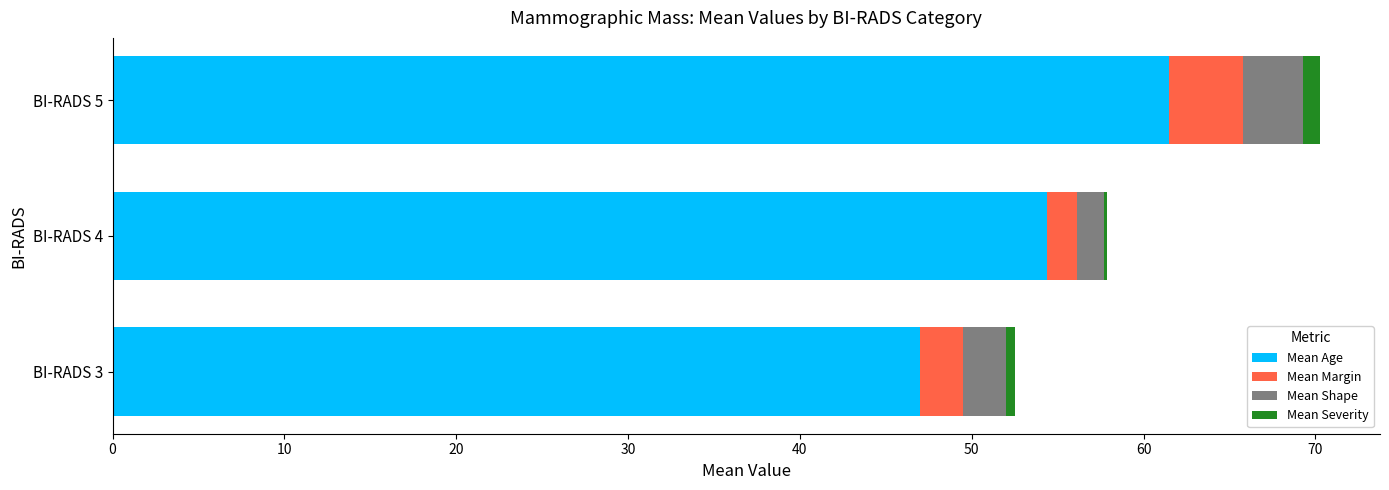

At how many categories does at least one series exceed 49?

2